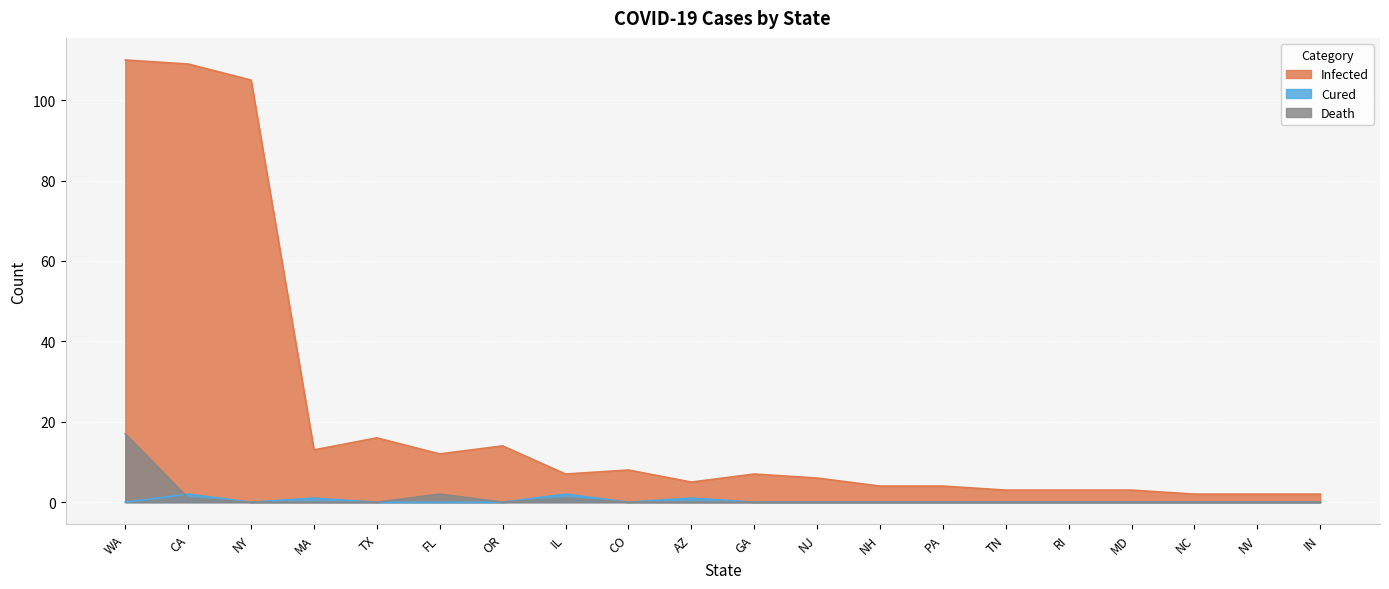

Reading right to left, transcribe all the data shown in this chart.

Infected: IN=2	NV=2	NC=2	MD=3	RI=3	TN=3	PA=4	NH=4	NJ=6	GA=7	AZ=5	CO=8	IL=7	OR=14	FL=12	TX=16	MA=13	NY=105	CA=109	WA=110
Cured: IN=0	NV=0	NC=0	MD=0	RI=0	TN=0	PA=0	NH=0	NJ=0	GA=0	AZ=1	CO=0	IL=2	OR=0	FL=0	TX=0	MA=1	NY=0	CA=2	WA=0
Death: IN=0	NV=0	NC=0	MD=0	RI=0	TN=0	PA=0	NH=0	NJ=0	GA=0	AZ=0	CO=0	IL=1	OR=0	FL=2	TX=0	MA=0	NY=0	CA=1	WA=17